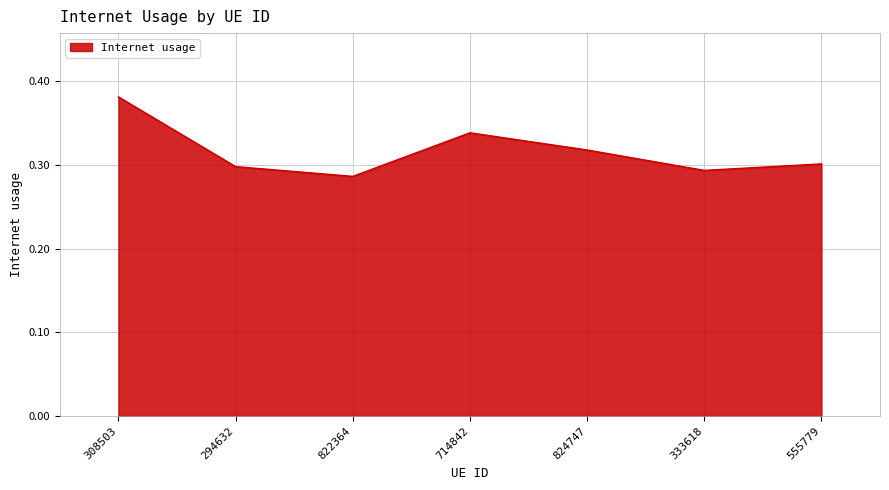

What position from the right is 822364?

5